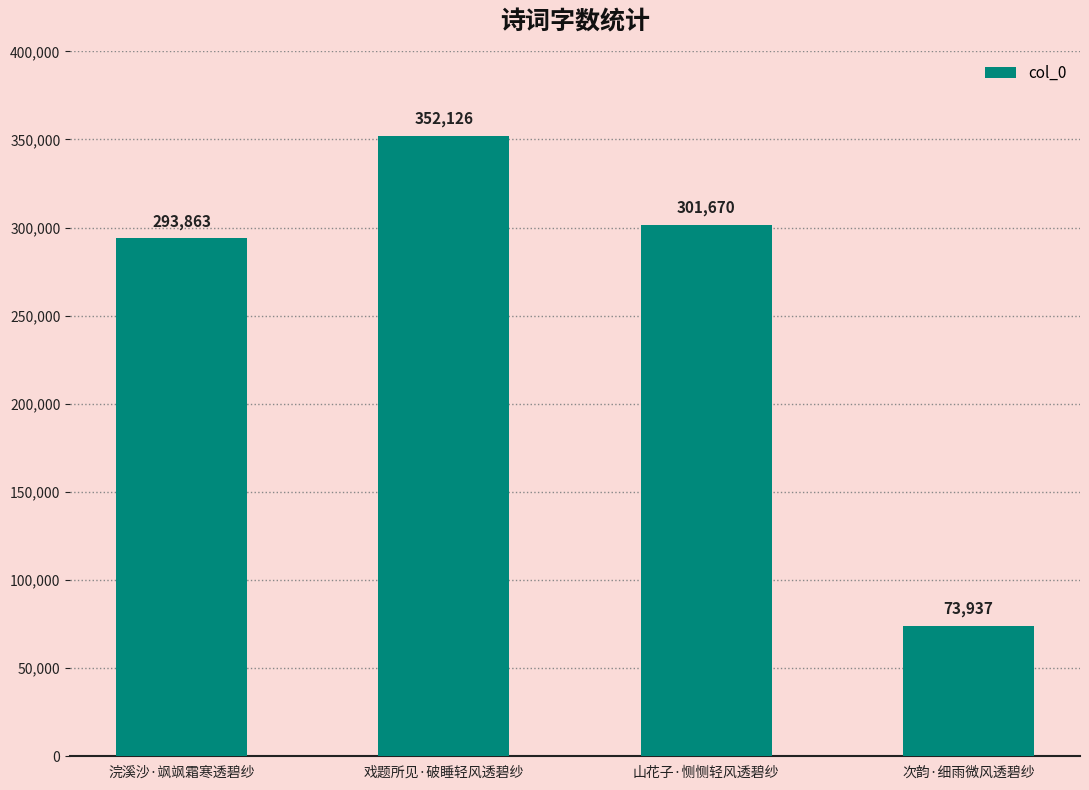

What is the value of the 1st bar from the left?

293863